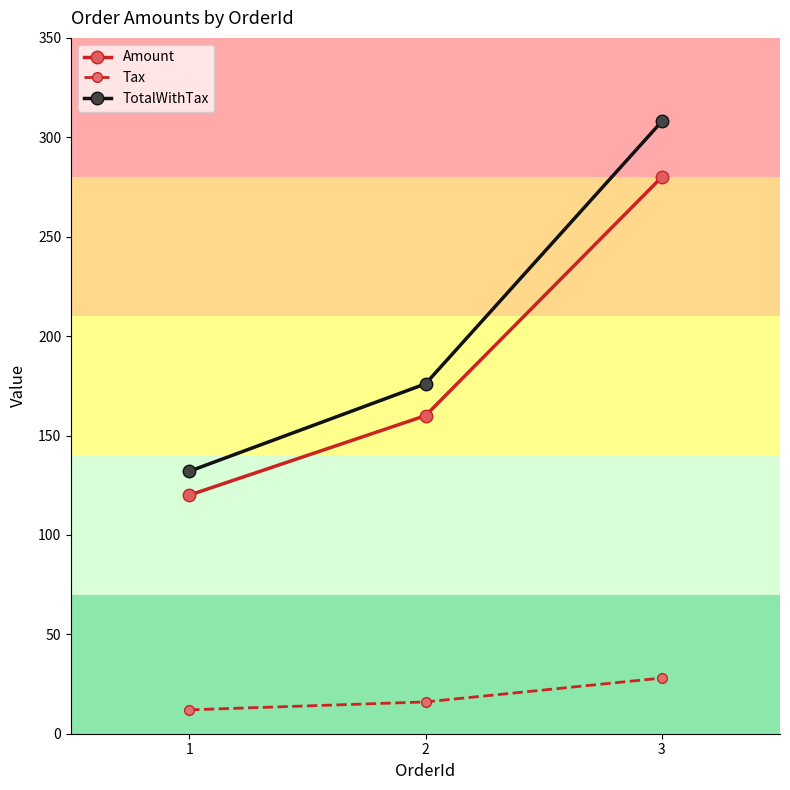

Count the TotalWithTax values in the range 132 to 308.

3